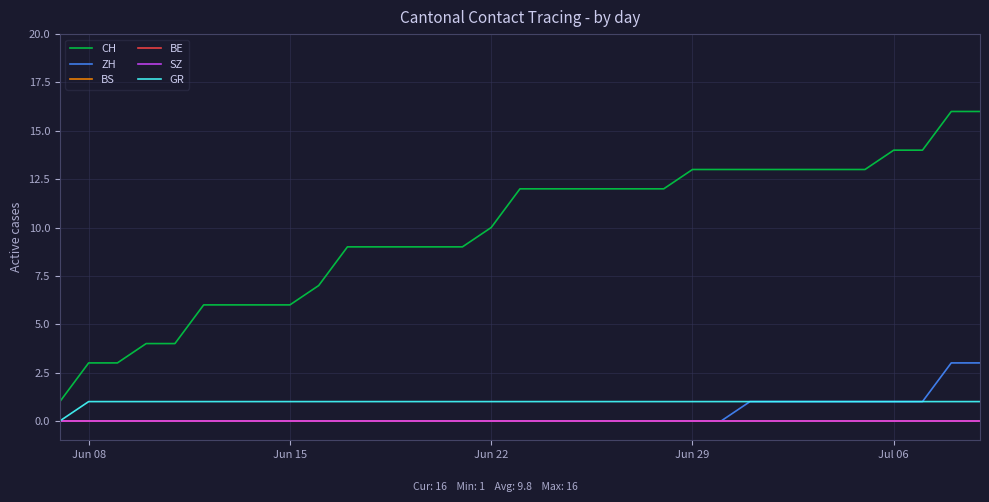

True or false: SZ and GR intersect in this chart.

False